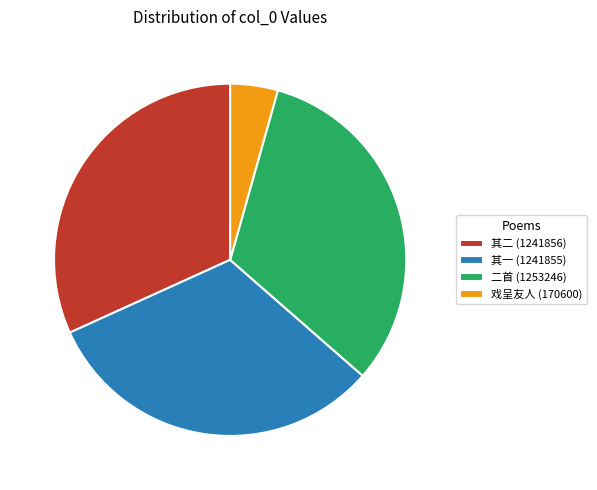

Does 其二 (1241856) represent more than half of the total?

No